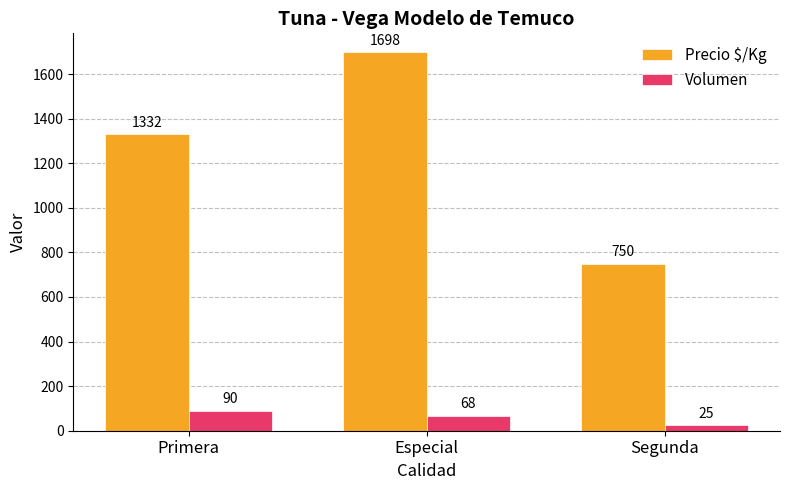

The Volumen series shows 25 at Segunda. True or false?

True